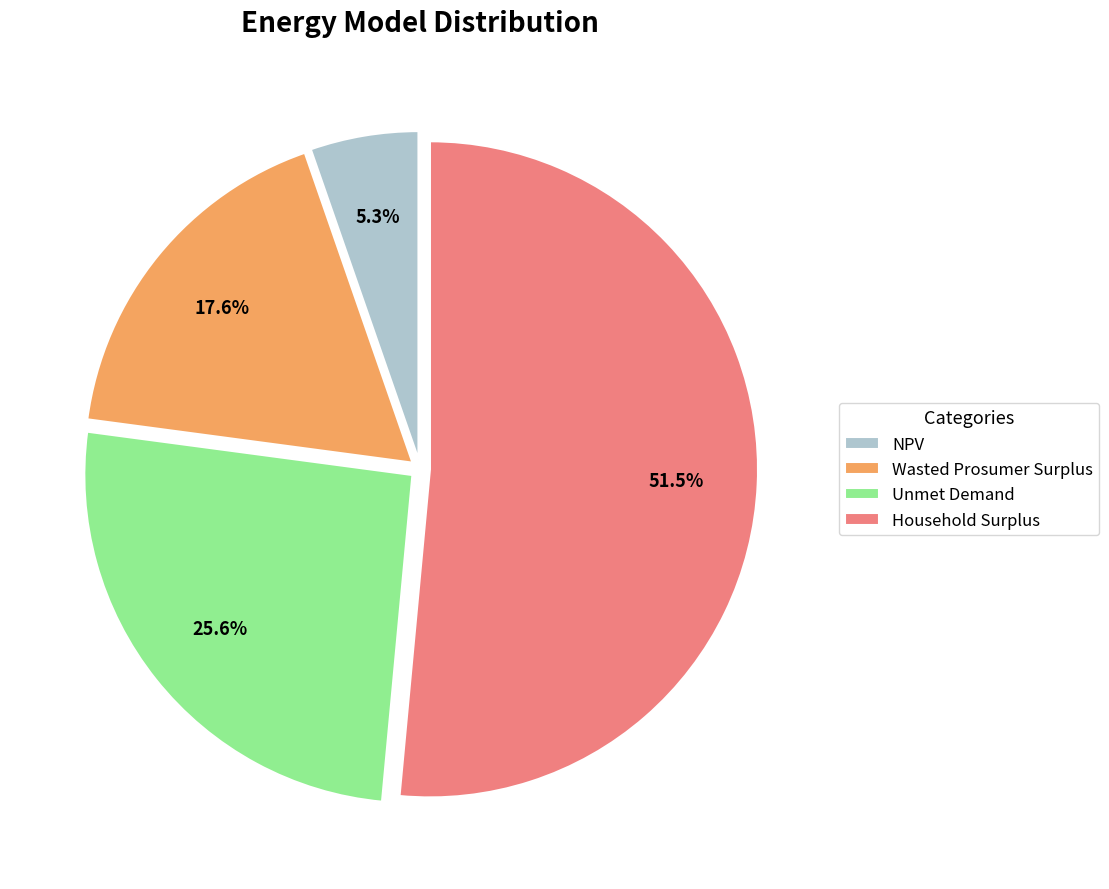

Is there a majority slice in this chart?

Yes